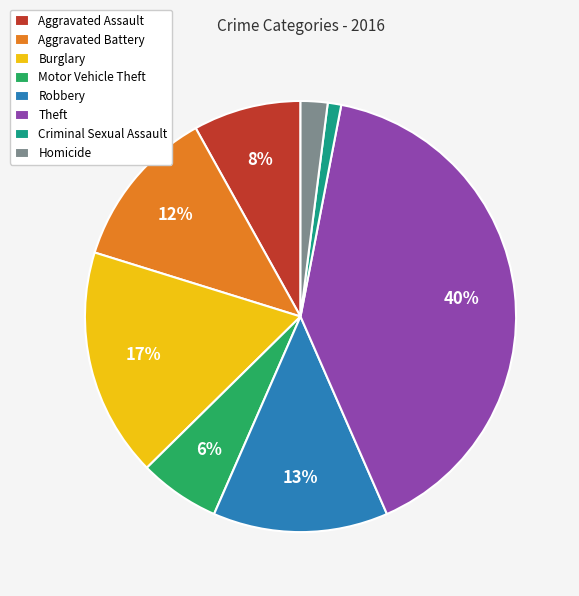

Is the sum of Theft and Motor Vehicle Theft greater than half?

No